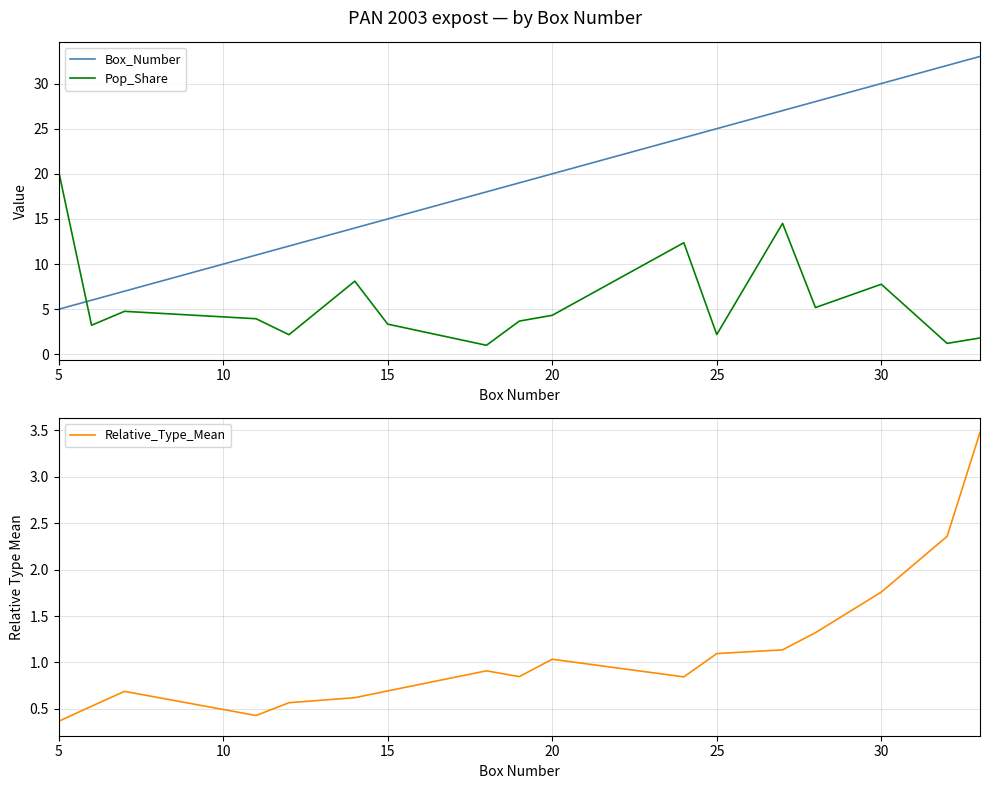

Which series ends up on top after the final intersection of Pop_Share and Relative_Type_Mean?

Relative_Type_Mean